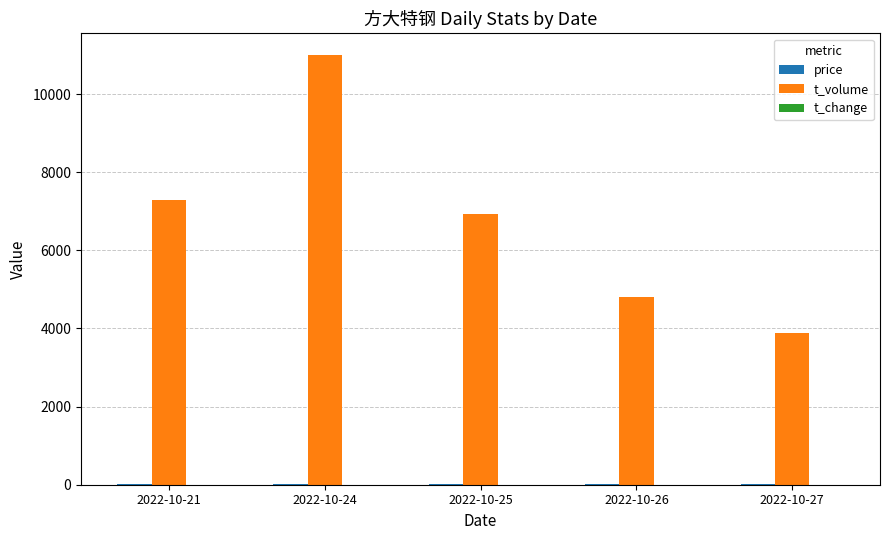

At which category does the chart reach its peak across all series?

2022-10-24